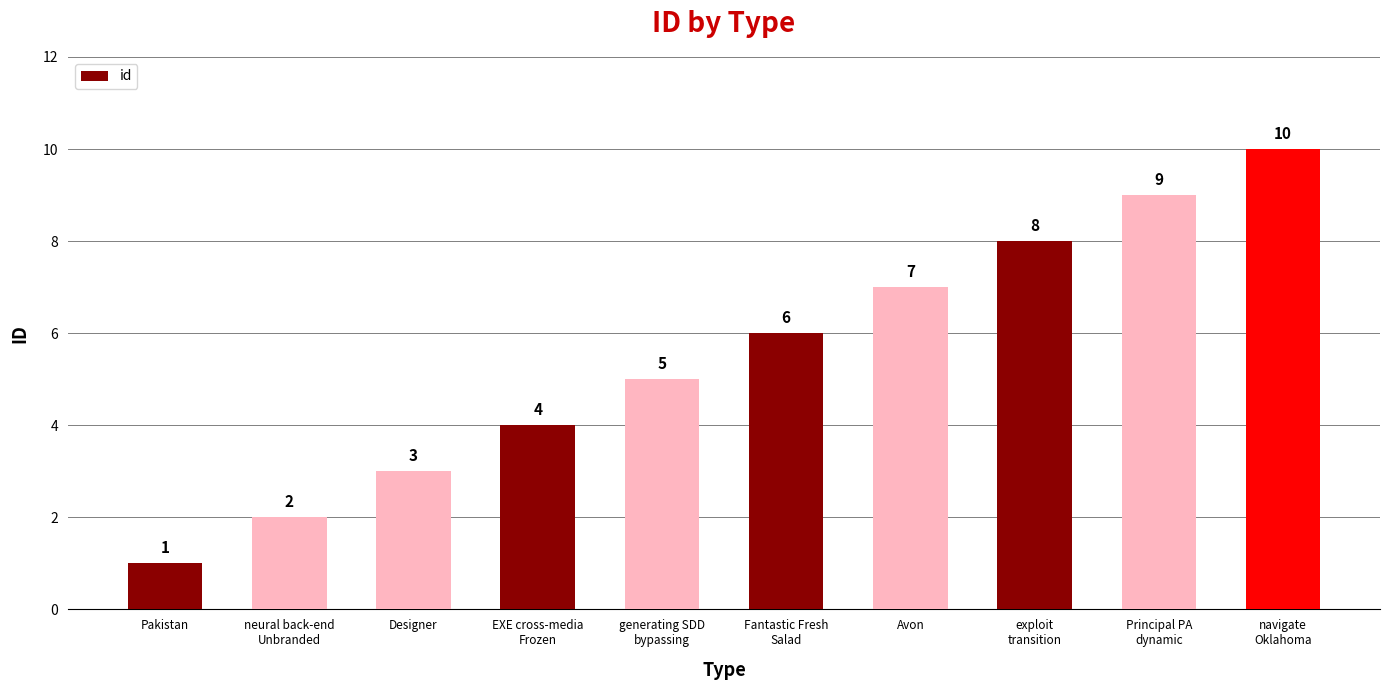

What is the change in value from exploit
transition to Principal PA
dynamic?

+1